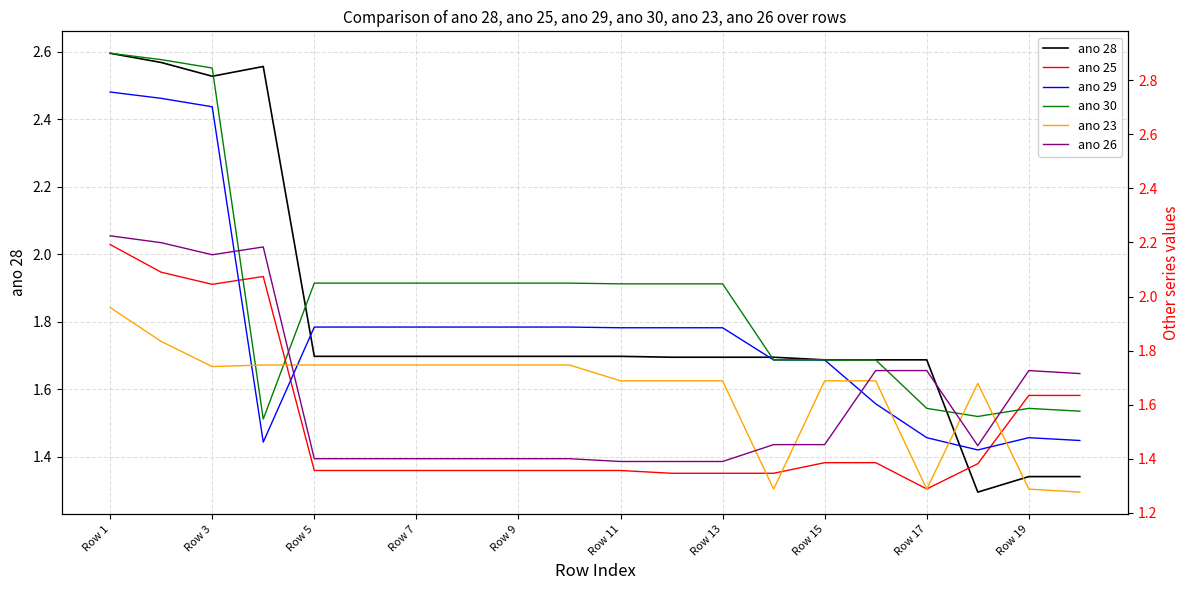

At how many categories does at least one series exceed 2?

13